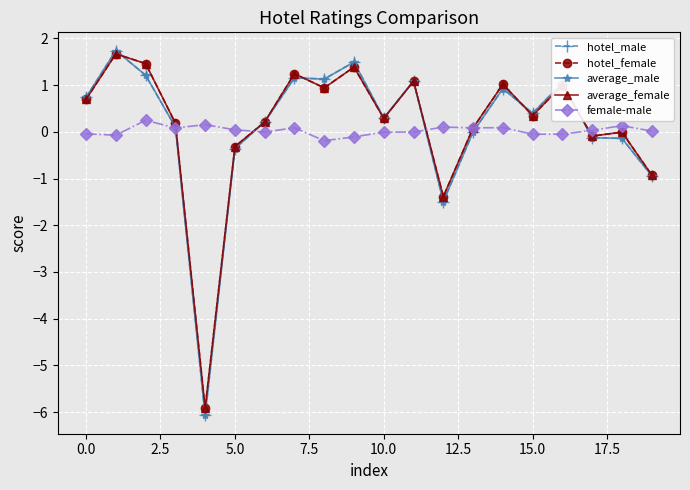

What is the value of the average_male point at the 9th from the left?

1.1